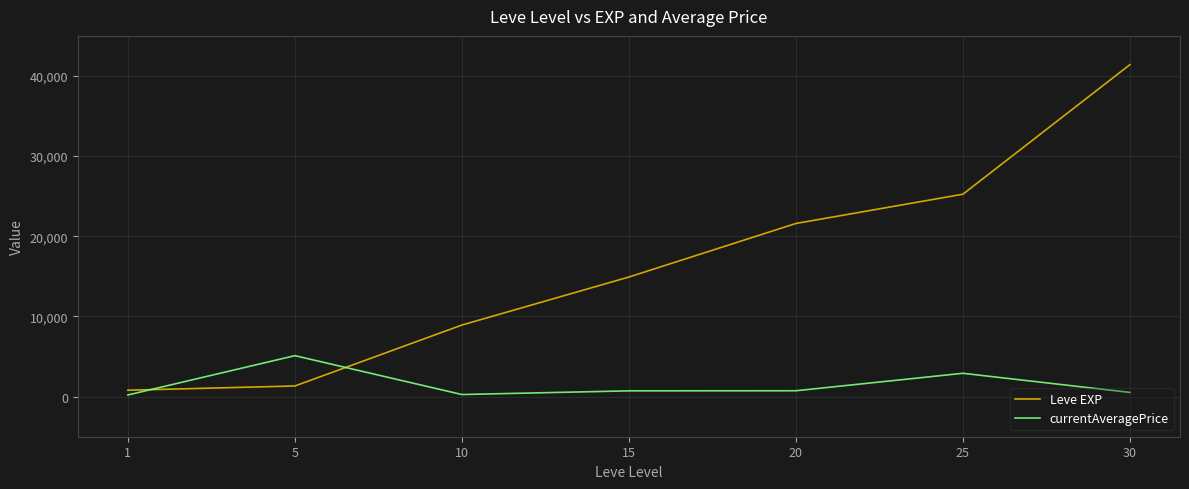

How many intersections are there between currentAveragePrice and Leve EXP?

2